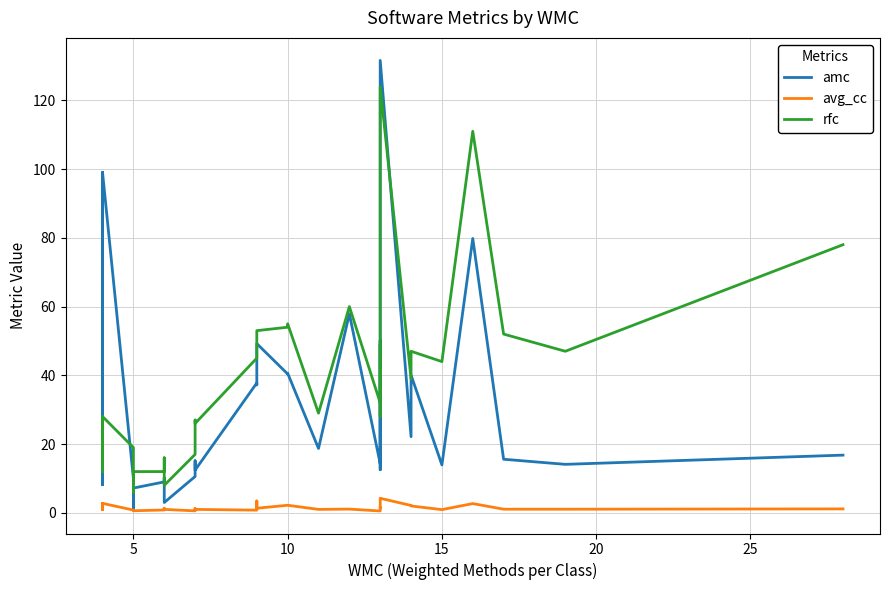

How many data points does each series have?

40